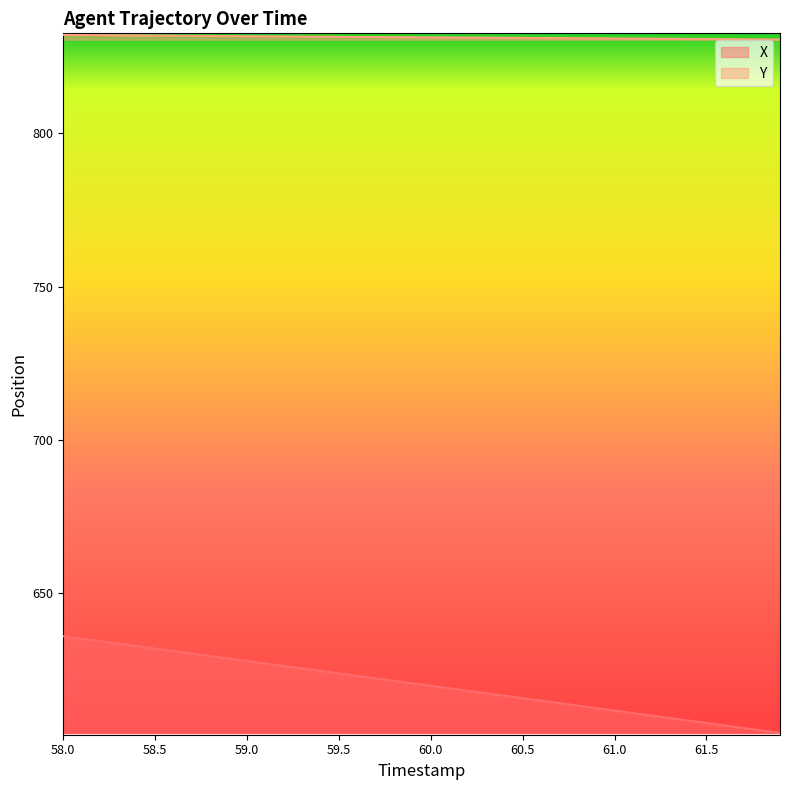

True or false: Y has a value of 831.8 at 59.0.

True